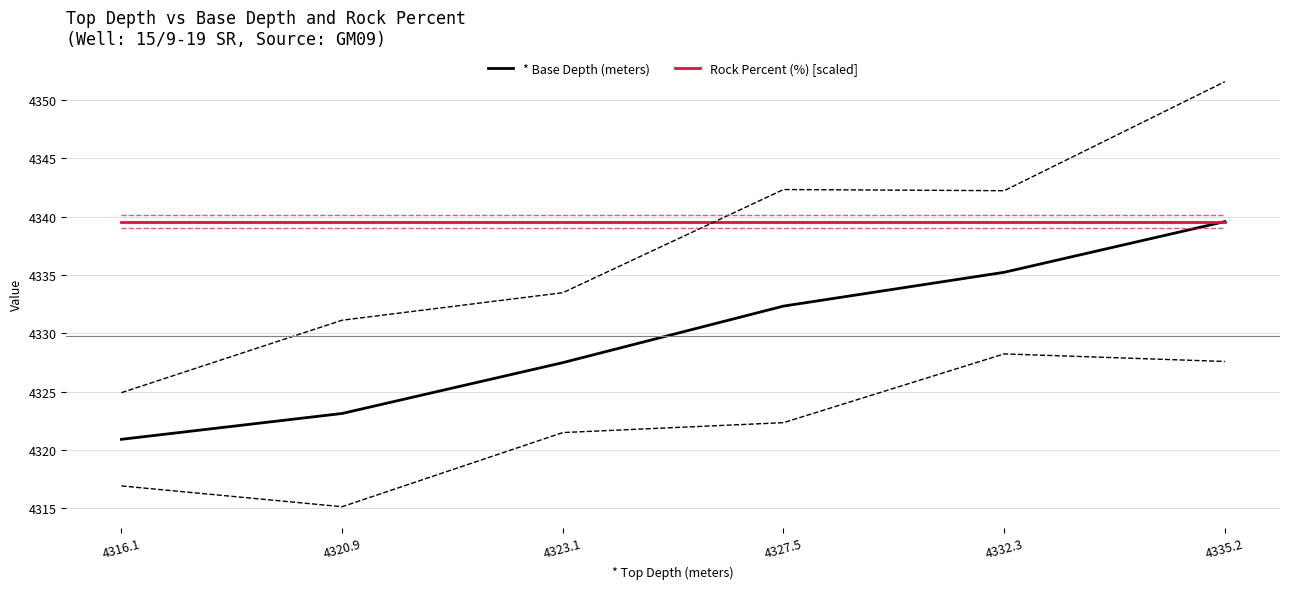

What is the total value across all series at 4323.1?

8667.1